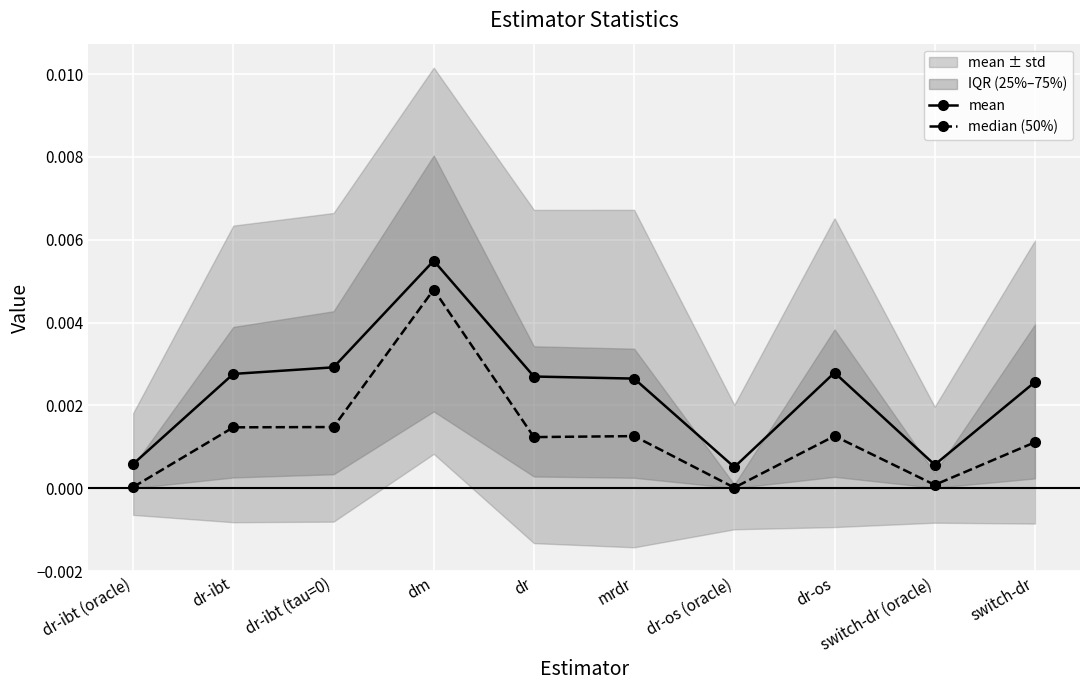

Which series has the largest total across all categories?

mean